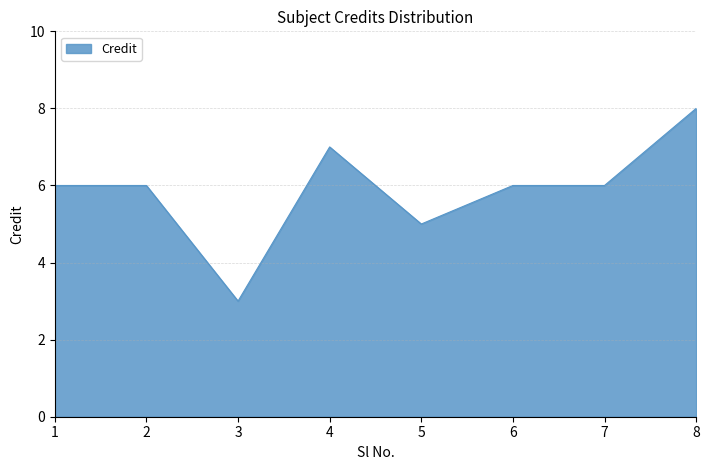

What is the ratio of the value at 2 to the value at 1?

1.0